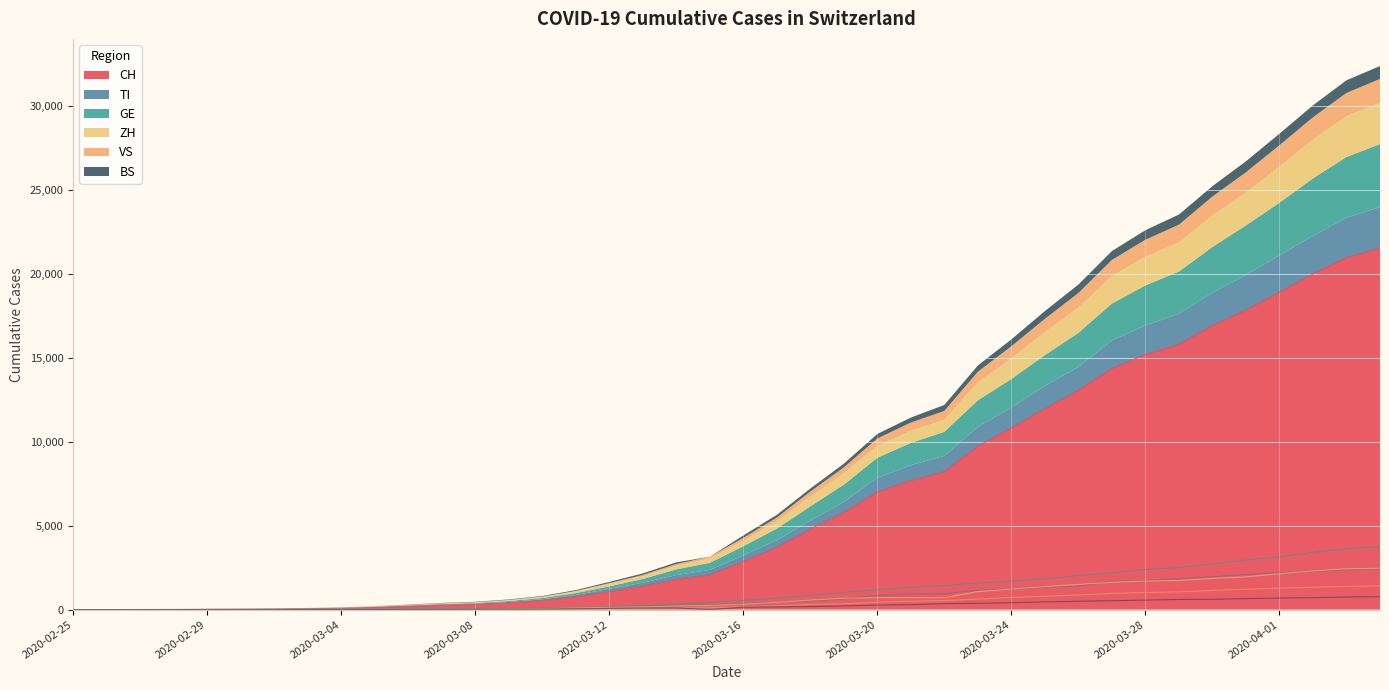

What is the label of the 29th point from the left?

2020-03-24